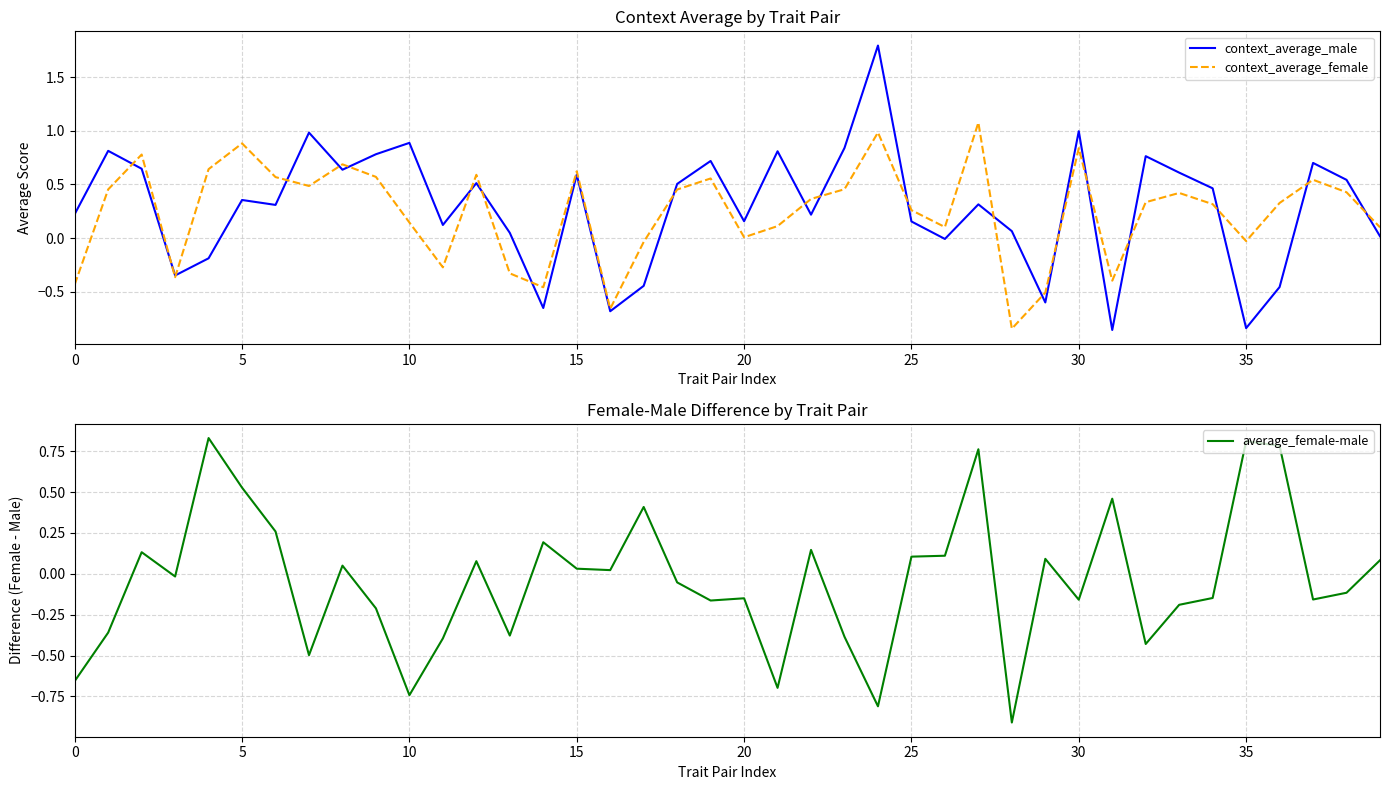

The value of context_average_female at 5 is 1.5. True or false?

False